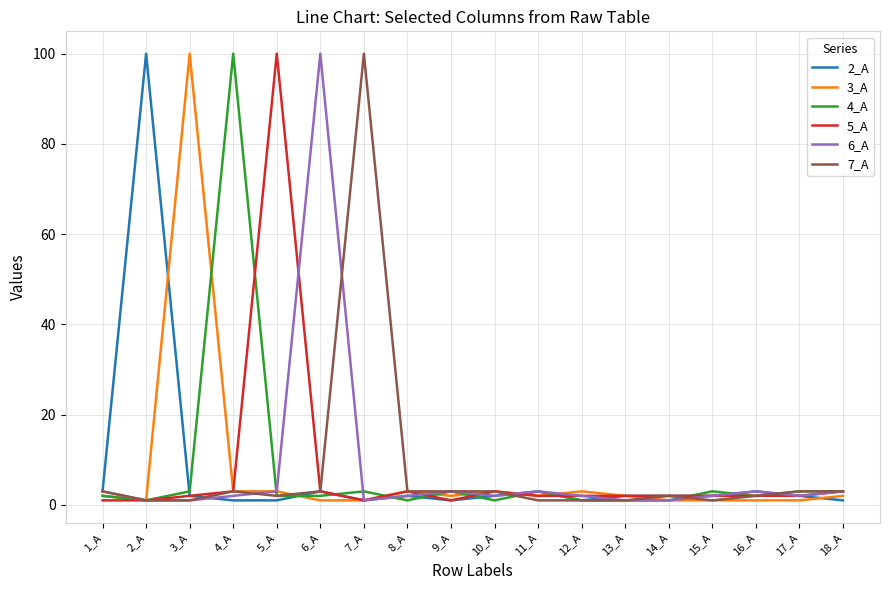

The 4_A series shows 3 at 18_A. True or false?

True